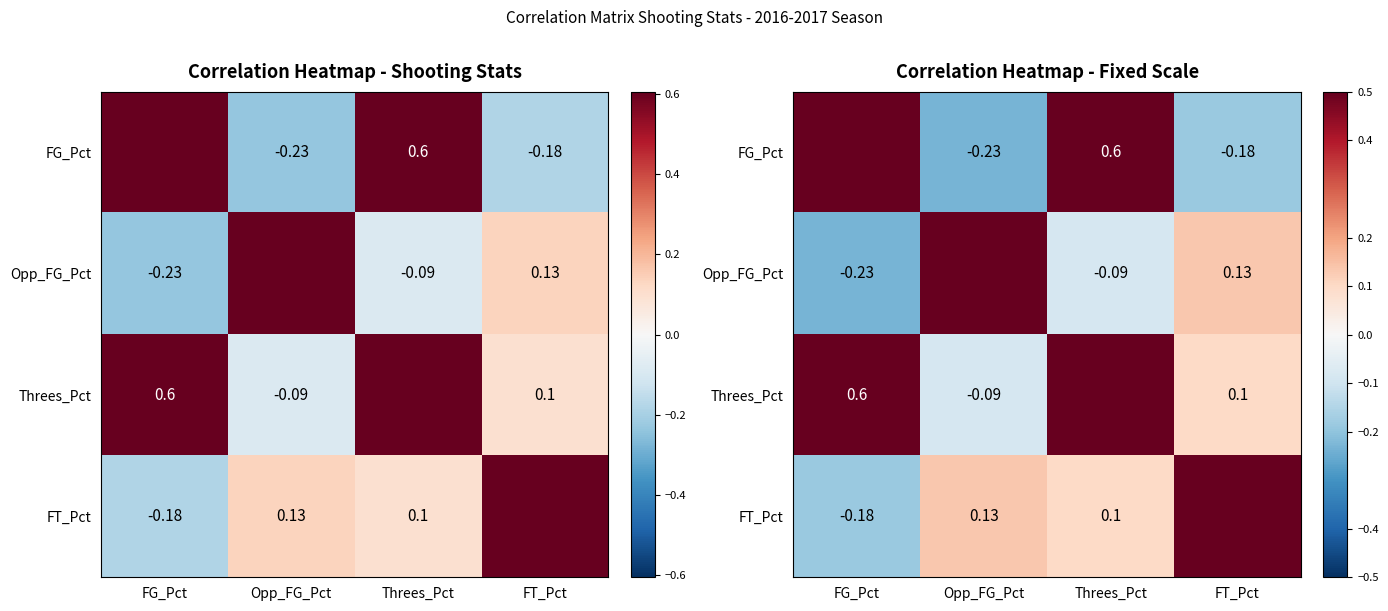

Where does the Threes_Pct series first go above 0?

FG_Pct